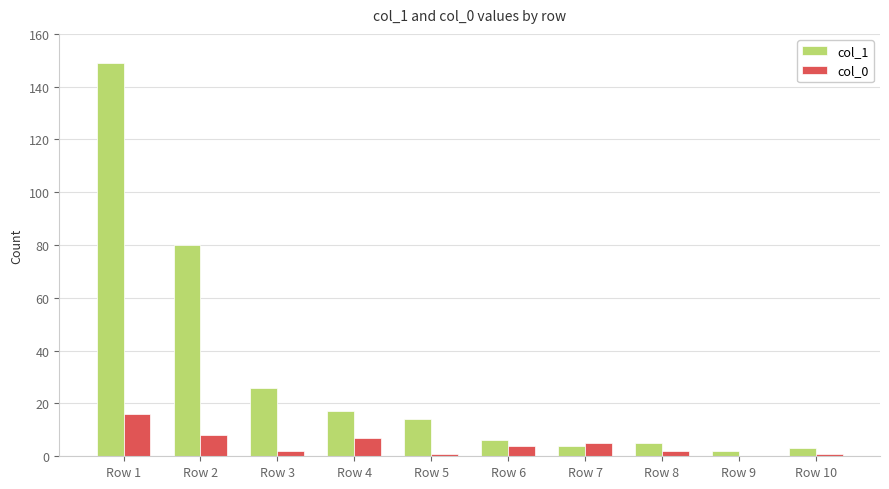

Which series has the largest total across all categories?

col_1